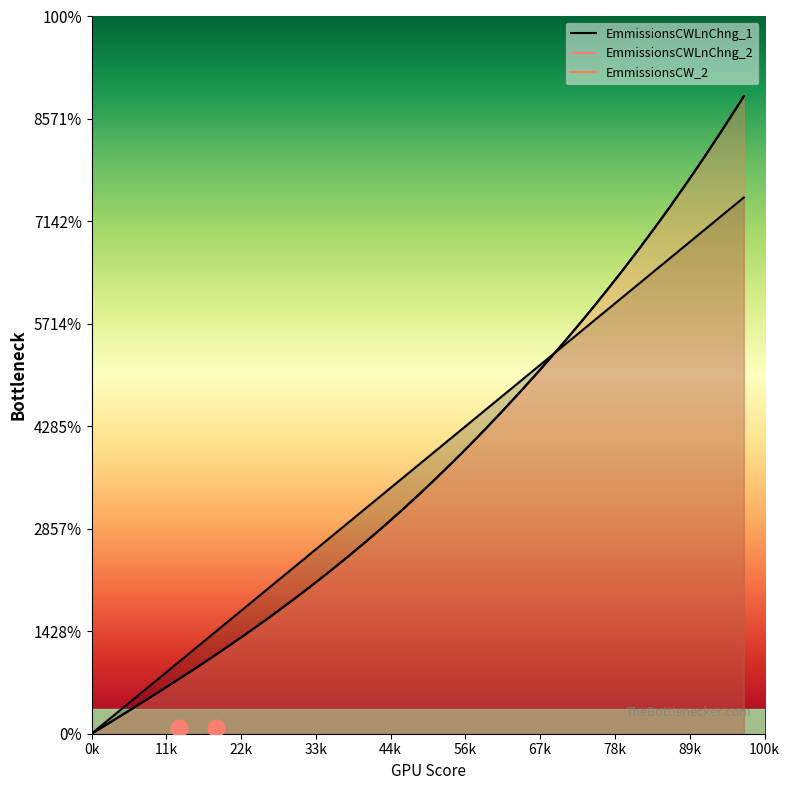

How many times do EmmissionsCW_2 and EmmissionsCWLnChng_1 cross each other?

1